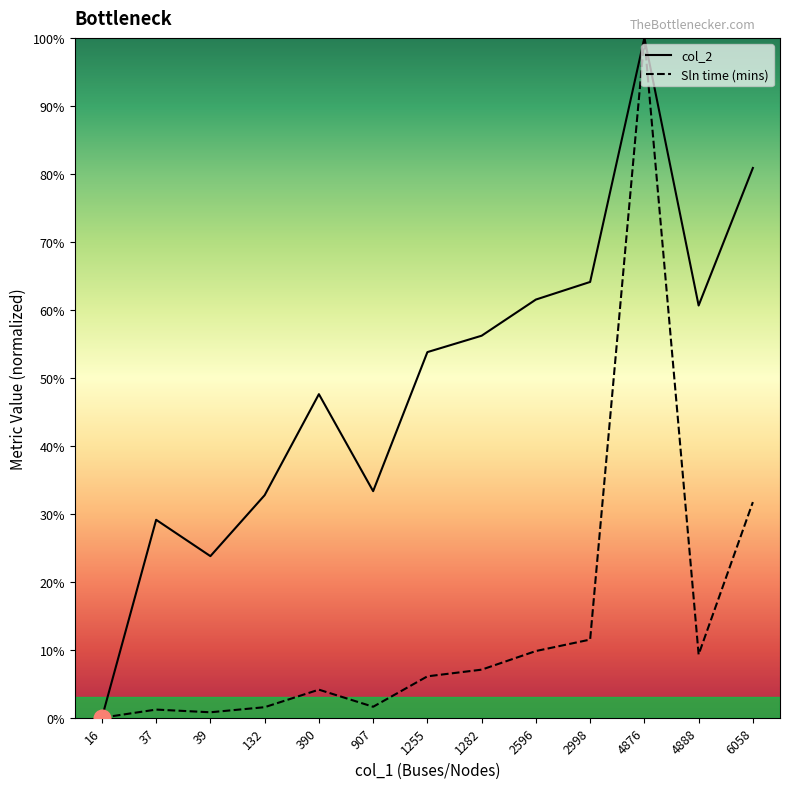

The value of col_2 at 16 is 0.0. True or false?

True